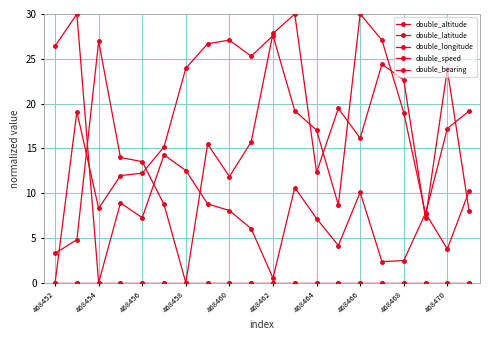

At which category does the chart reach its minimum across all series?

468452